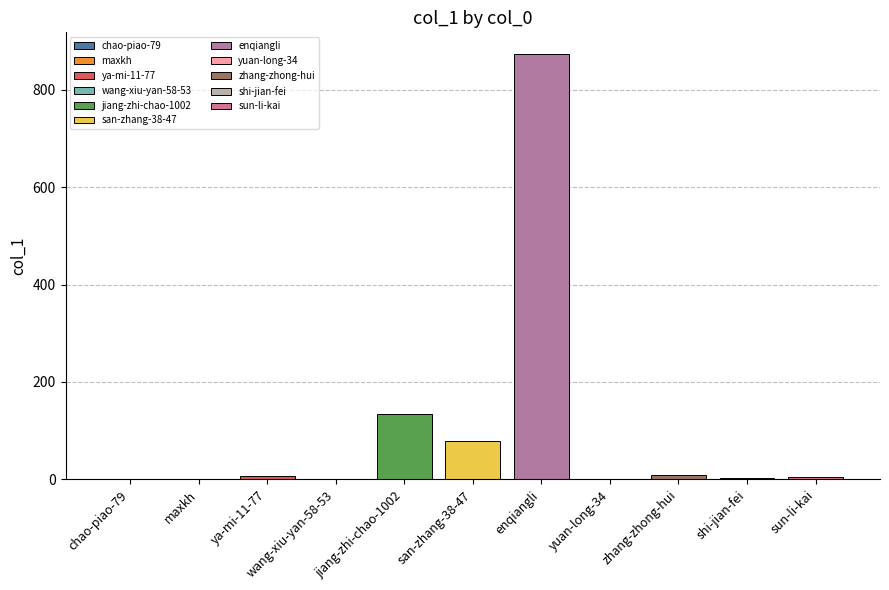

What is the difference between the maximum and minimum values?

874